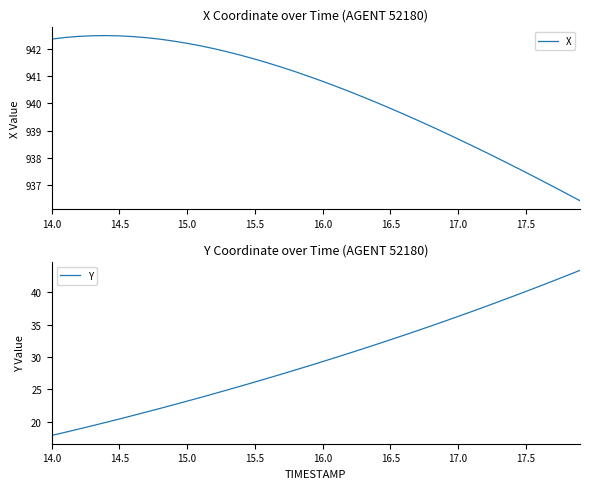

Which category has the lowest value in the Y series?

14.0